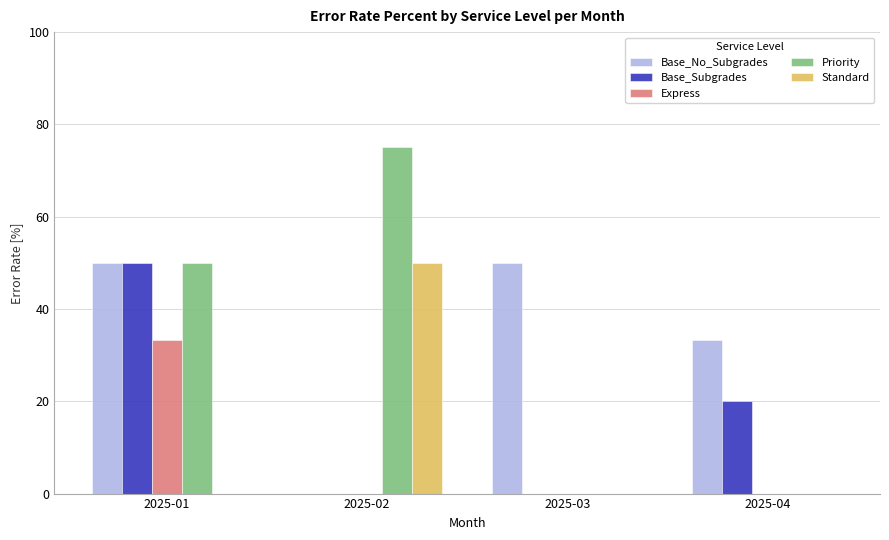

Reading left to right, list all the values displayed in this chart.

Base_No_Subgrades: 2025-01=50.0	2025-02=0.0	2025-03=50.0	2025-04=33.3
Base_Subgrades: 2025-01=50.0	2025-02=0.0	2025-03=0.0	2025-04=20.0
Express: 2025-01=33.3	2025-02=0.0	2025-03=0.0	2025-04=0.0
Priority: 2025-01=50.0	2025-02=75.0	2025-03=0.0	2025-04=0.0
Standard: 2025-01=0.0	2025-02=50.0	2025-03=0.0	2025-04=0.0